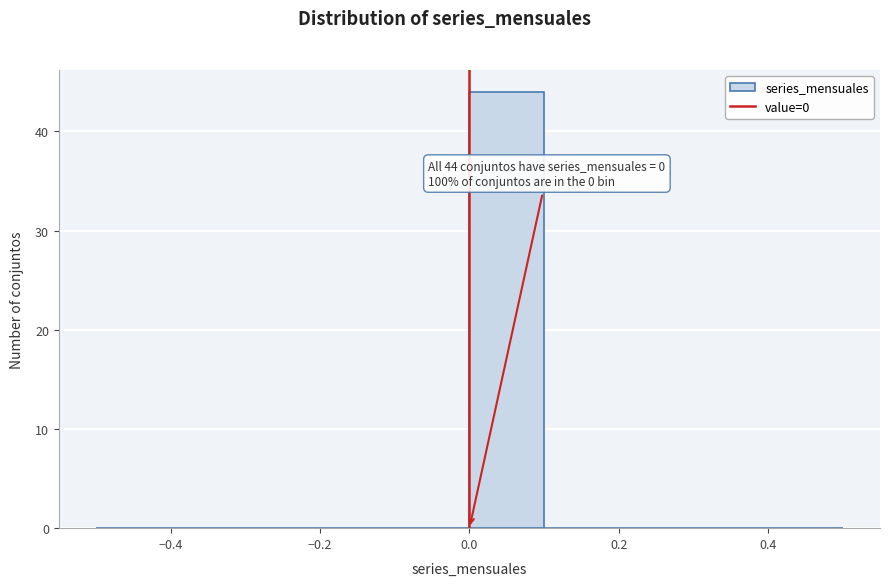

Which range on the x-axis has the tallest bar?

0.0 to 0.1